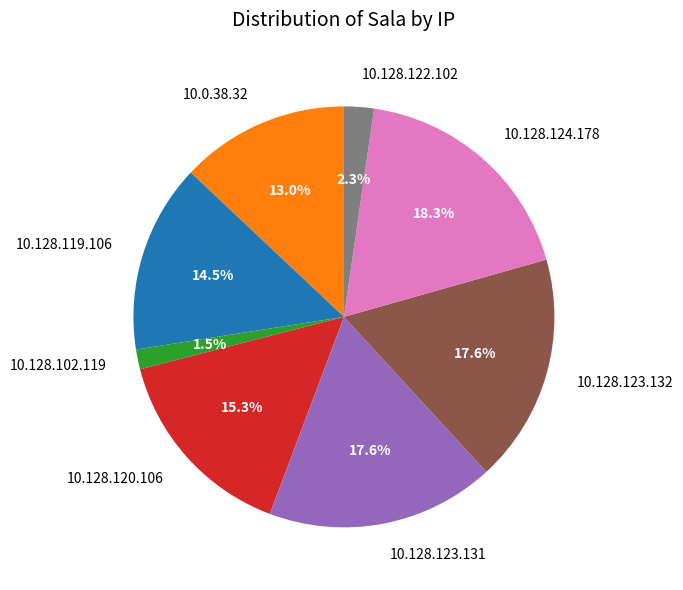

To the nearest percent, what is the difference between the largest and smallest slice percentages?

17%